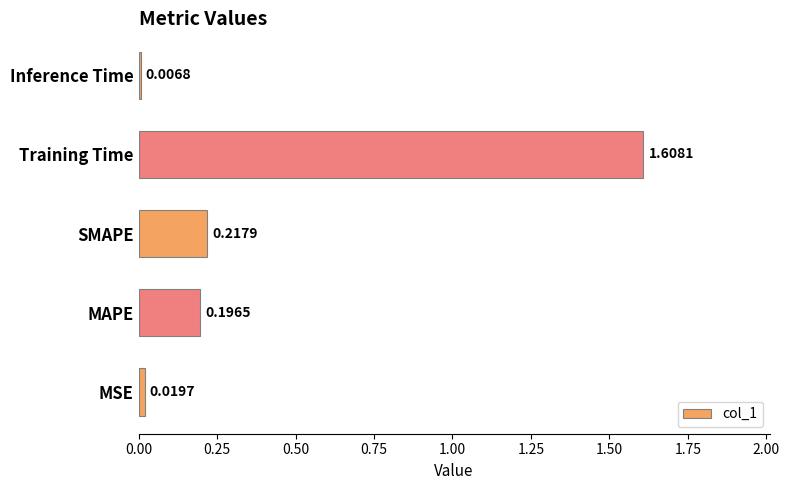

Rank the categories by value from highest to lowest.

Training Time, SMAPE, MAPE, MSE, Inference Time